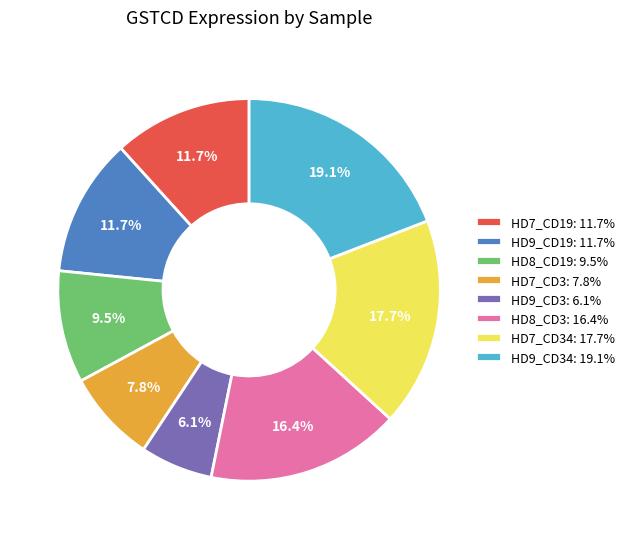

Which category has the biggest portion of the pie?

HD9_CD34: 19.1%